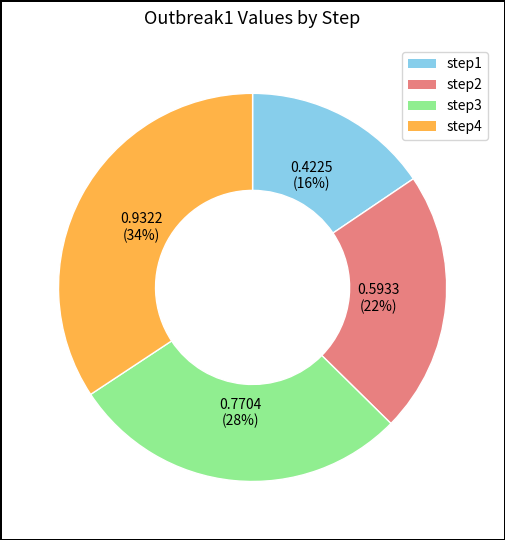

Is step3 the majority of the pie?

No